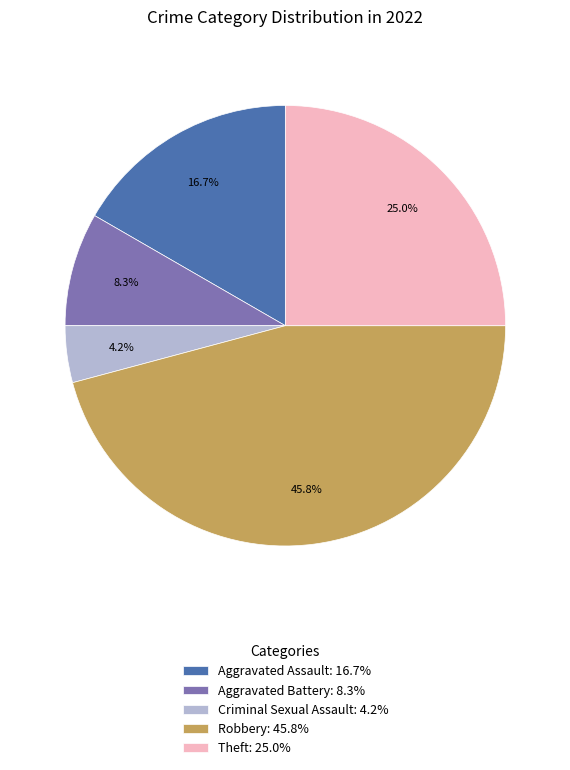

Is Criminal Sexual Assault the majority of the pie?

No